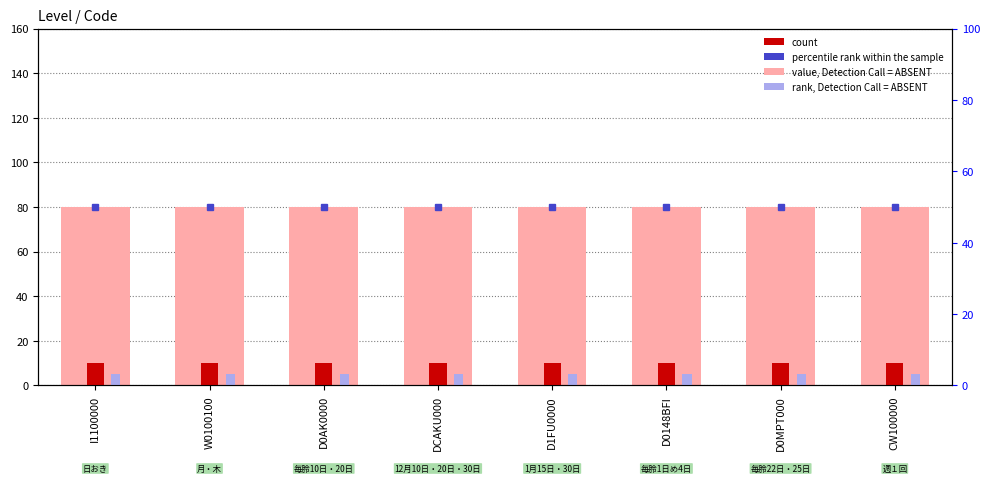

What is the total value across all series at D0MPT000?

145